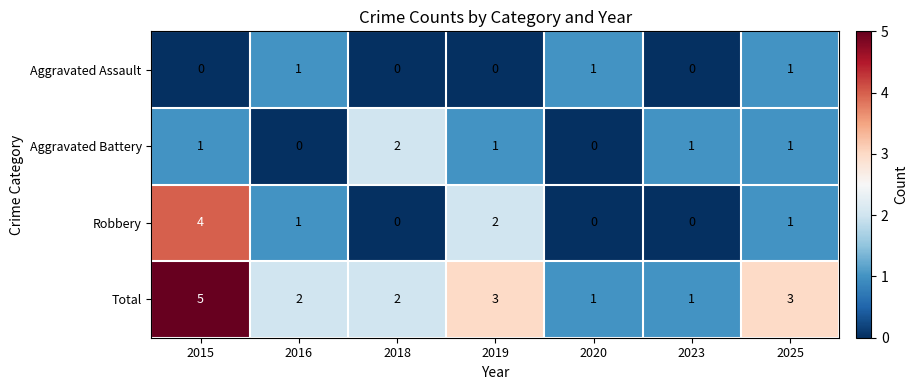

What is the difference between the highest and lowest values at 2025?

2